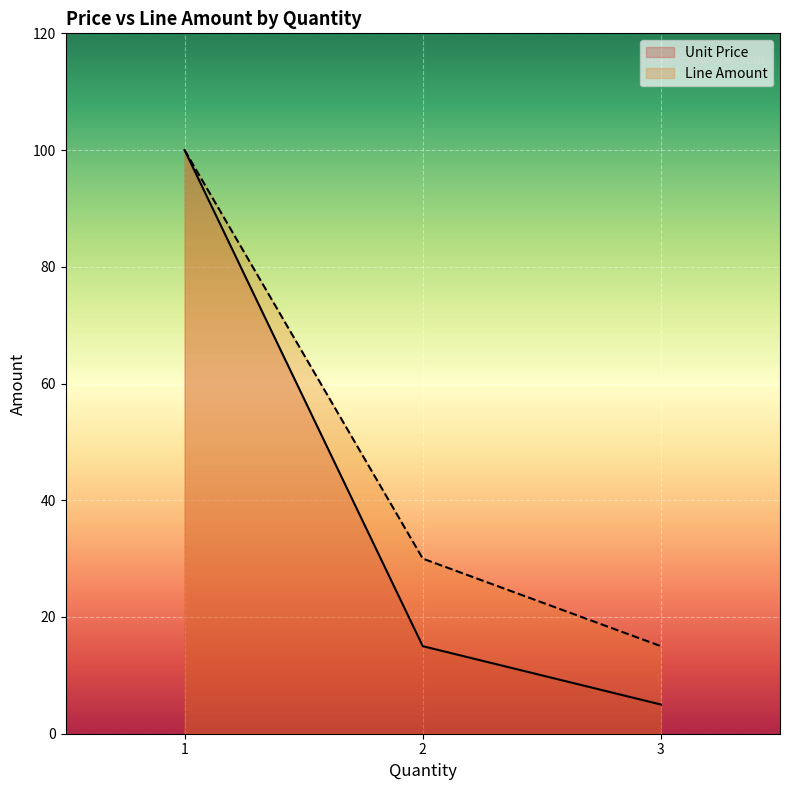

What position from the left is 3.0?

3